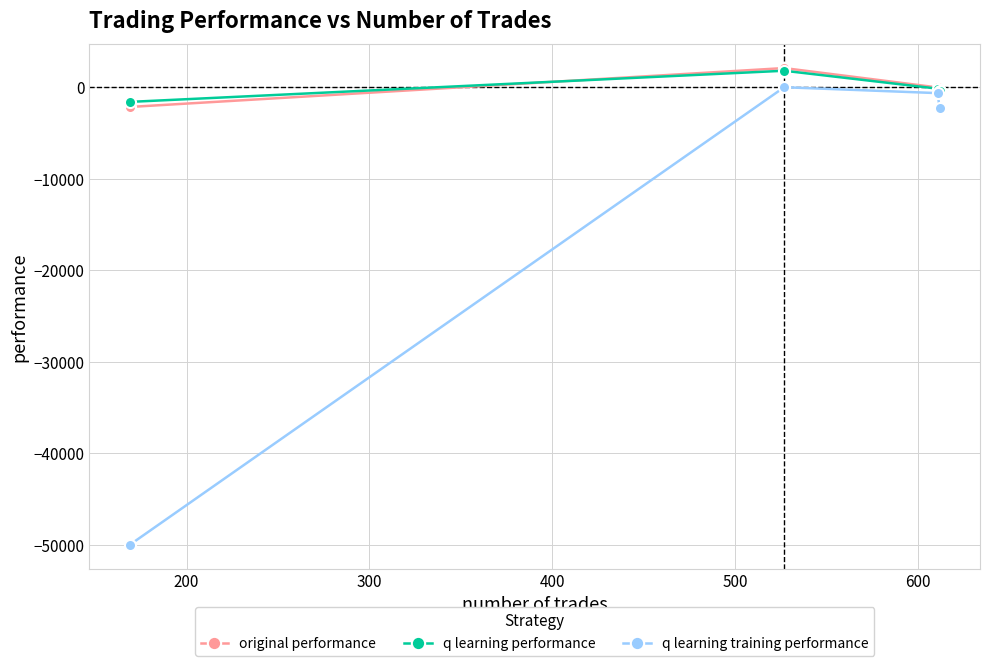

What is the value of the q learning training performance point at the 4th from the left?

-2293.9